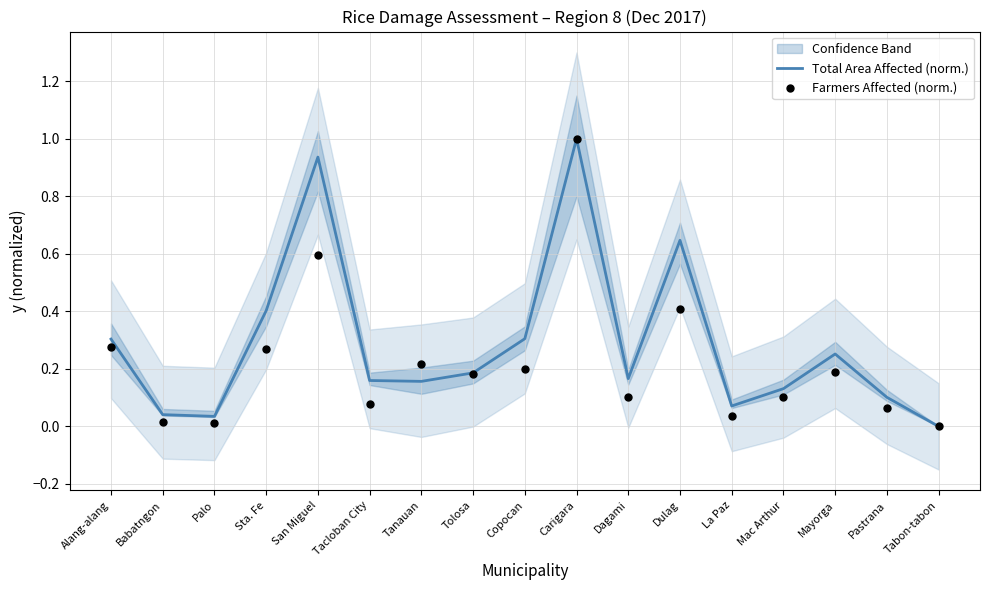

At which category is the sum across all series the highest?

Carigara